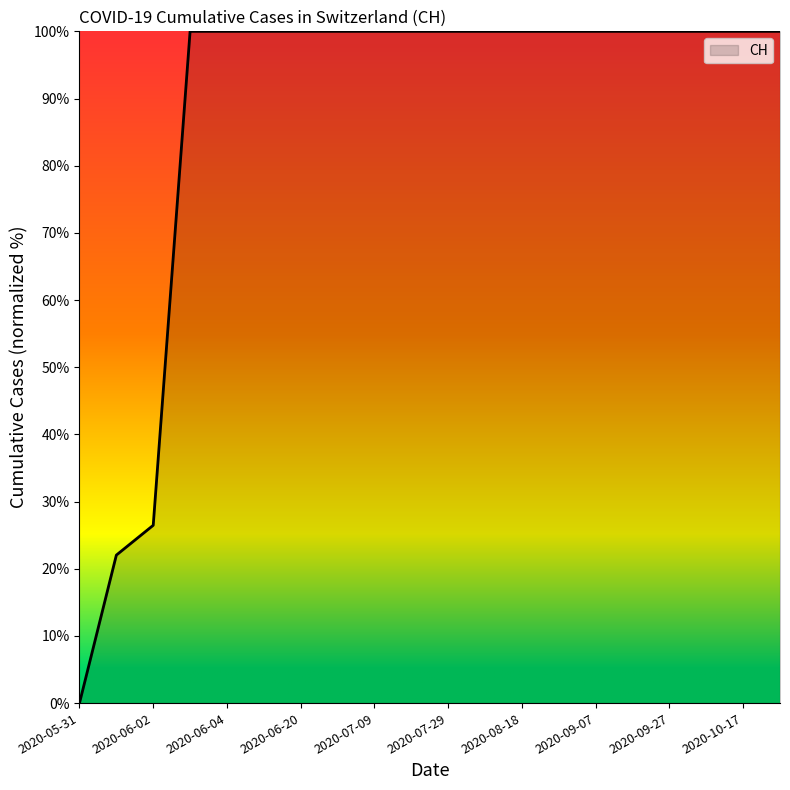

What is the difference between the maximum and minimum values?

100.0